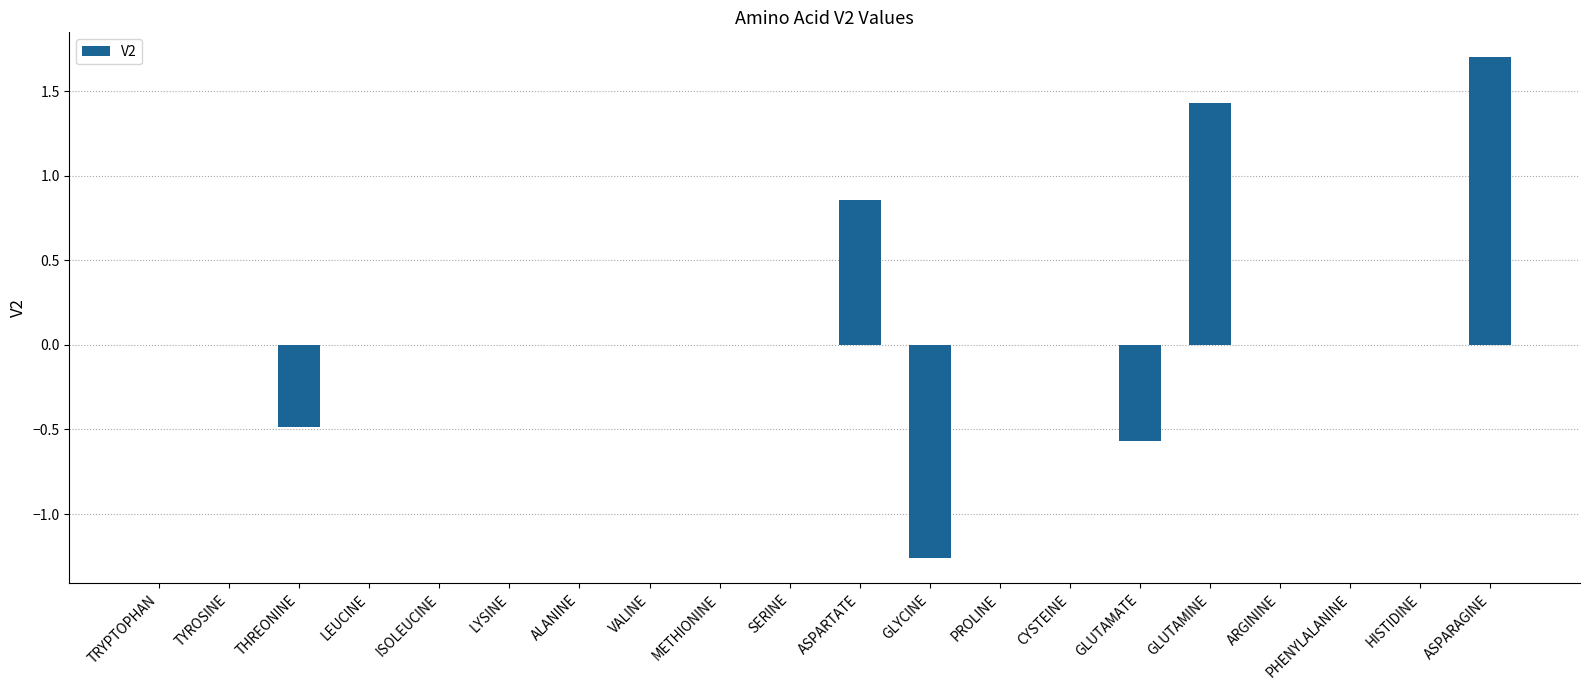

What is the sum of all values?

1.7